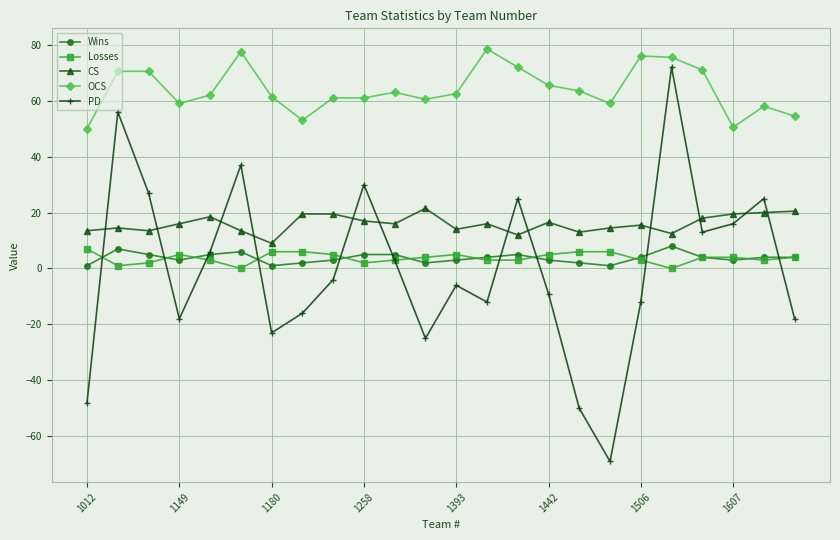

What is the highest value of the Wins series?

8.0